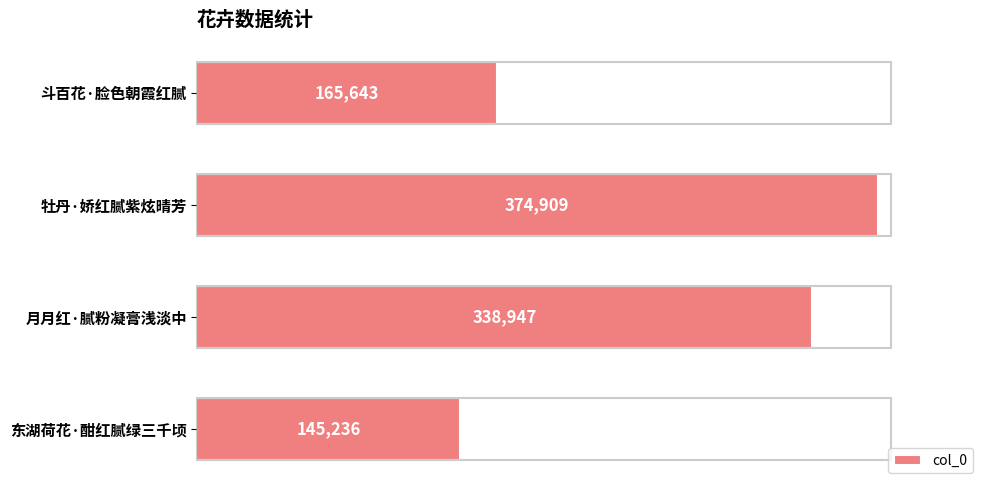

Between 牡丹·娇红腻紫炫晴芳 and 斗百花·脸色朝霞红腻, which is larger?

牡丹·娇红腻紫炫晴芳